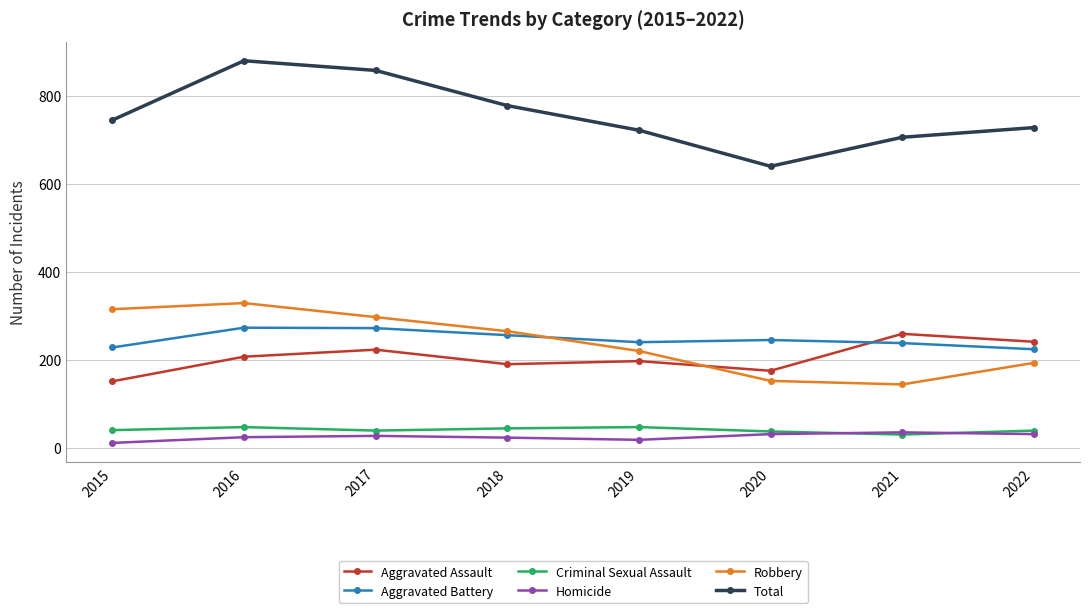

Which series has the largest total across all categories?

Total